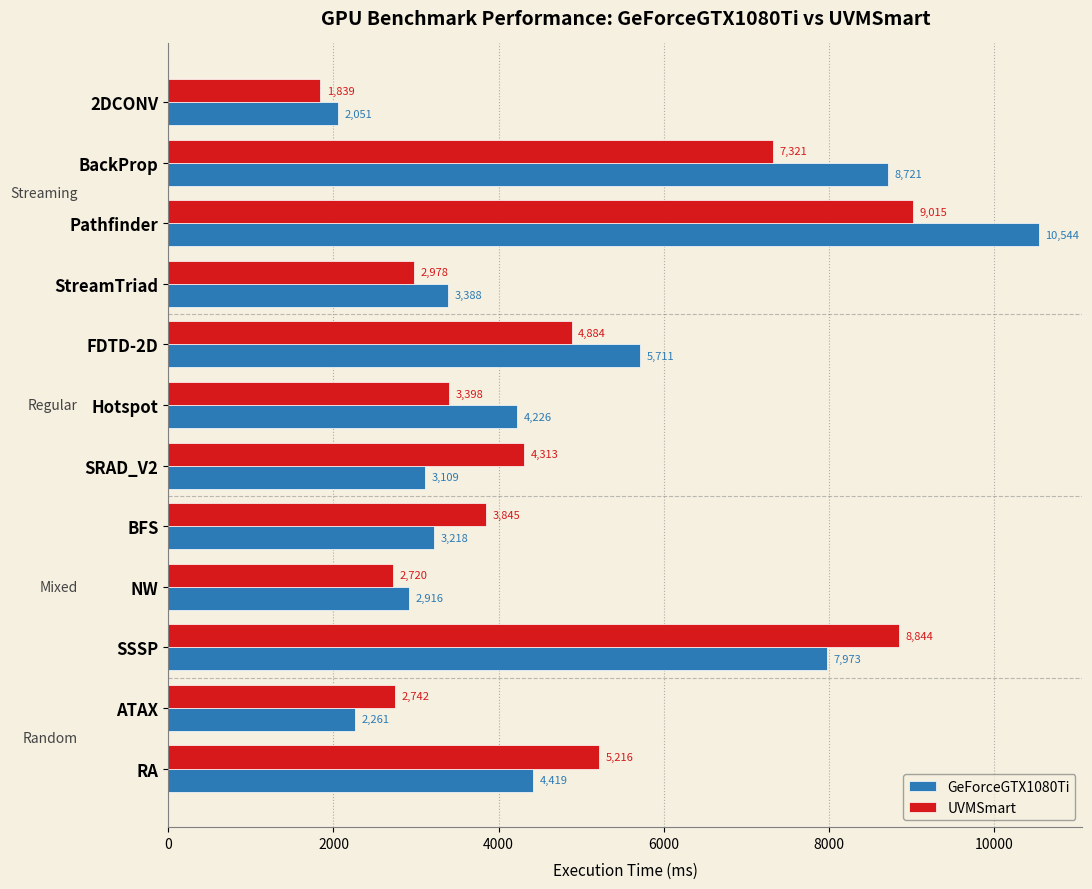

At which category does the chart reach its minimum across all series?

2DCONV